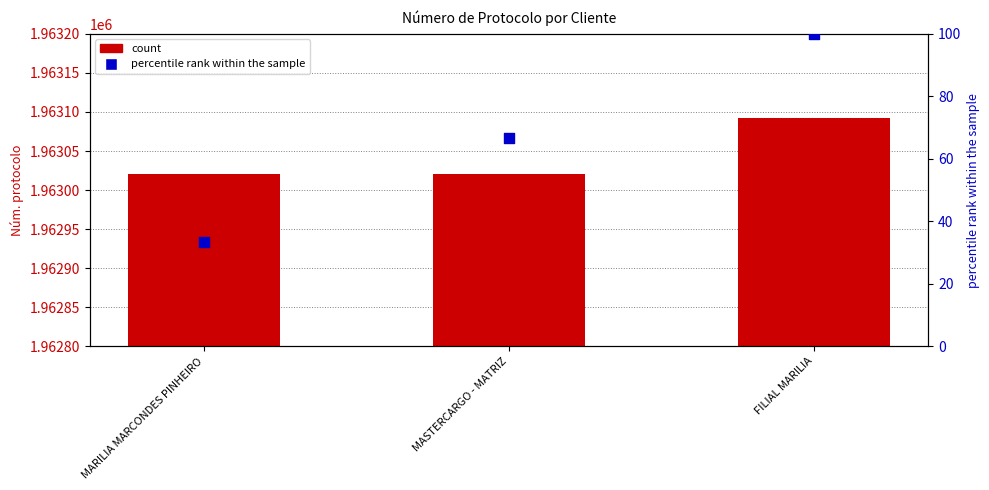

Which series contains the lowest Y value?

percentile rank within the sample